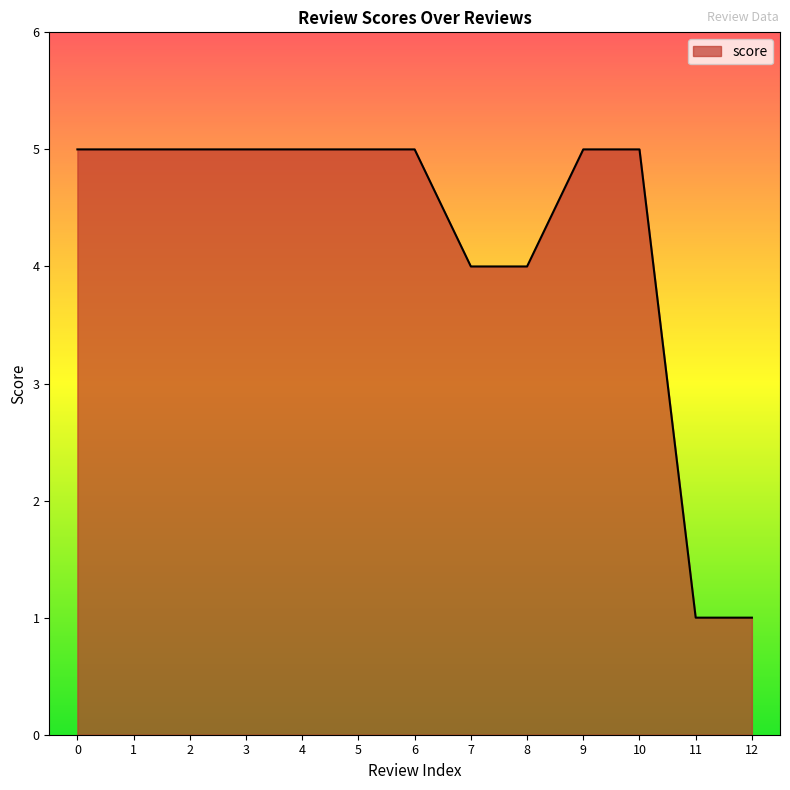

What is the ratio of the value at 1 to the value at 2?

1.0